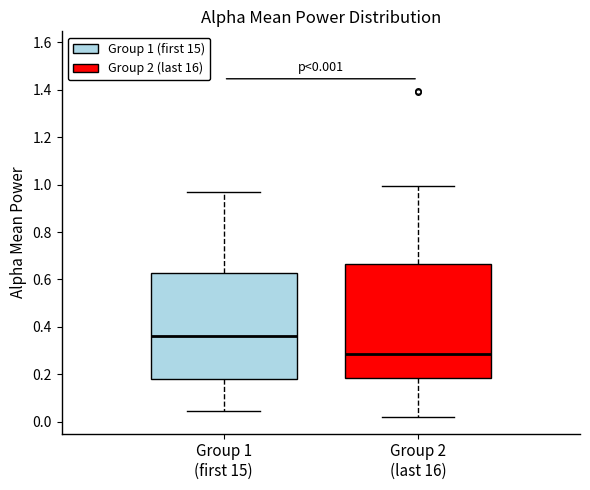

Which box has the lowest median line?

Group 2 (last 16)